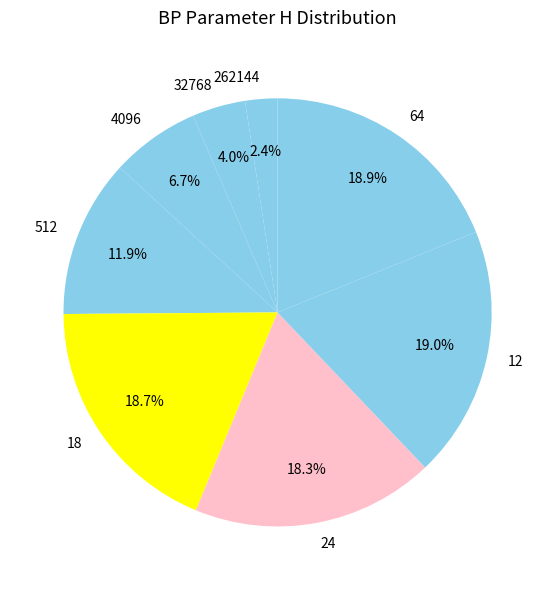

To the nearest percent, what is the difference between the 18 and 512 slice percentages?

7%